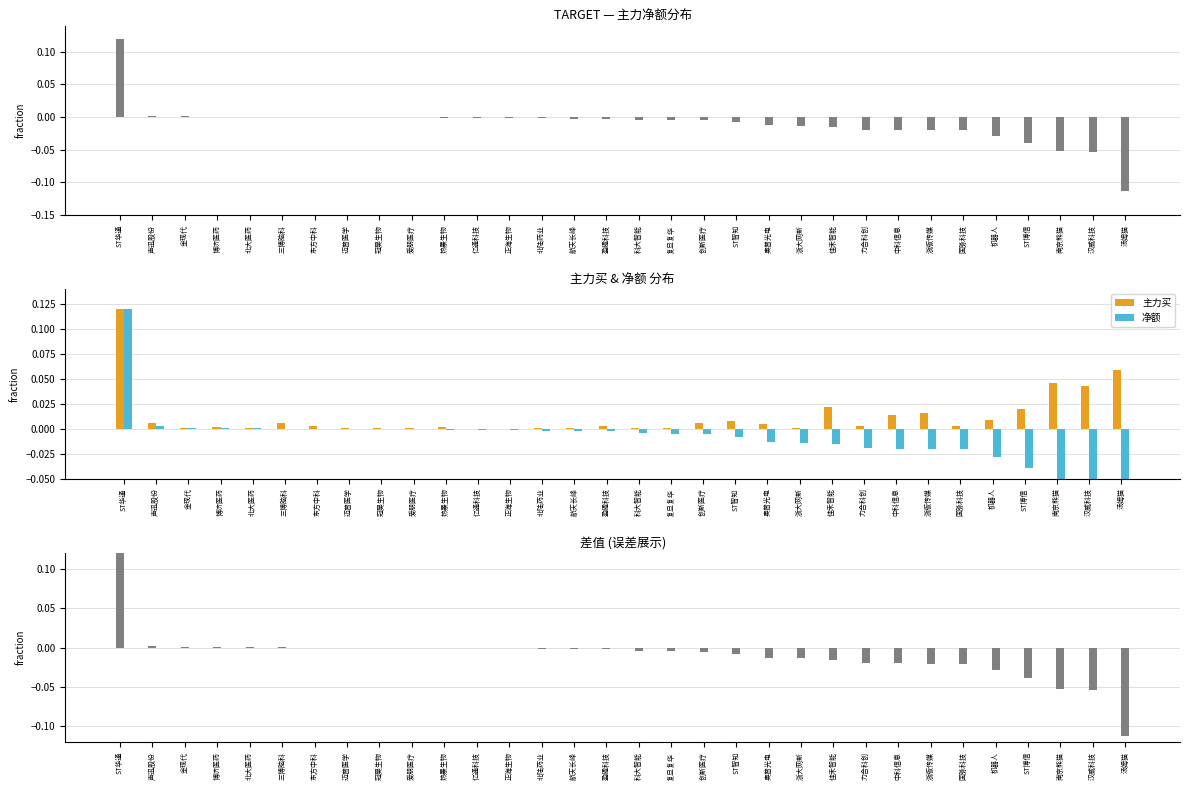

What is the difference between the 净额 values at 博济医药 and 南京熊猫?

0.1